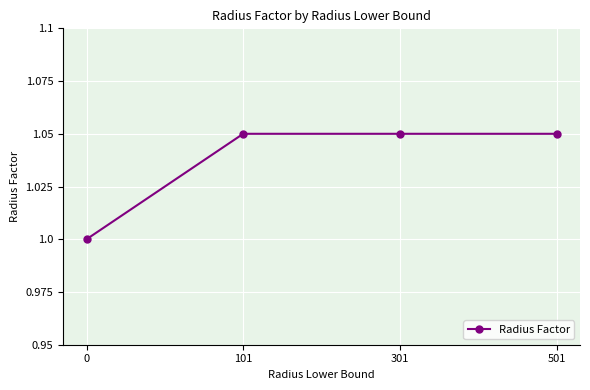

What is the minimum value shown in the chart?

1.0